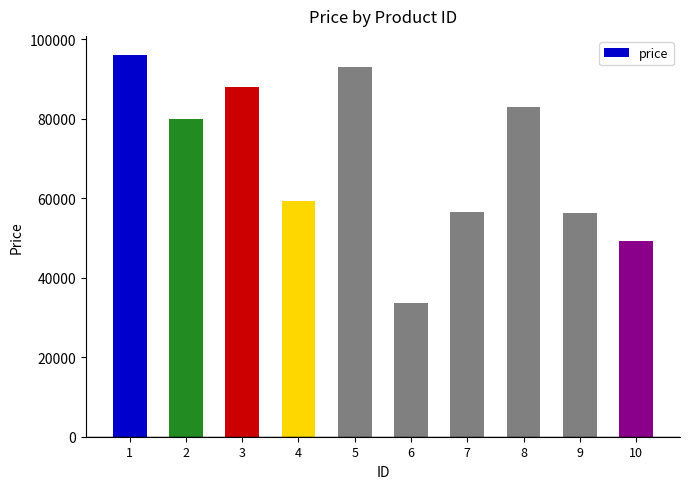

What is the average value?

69476